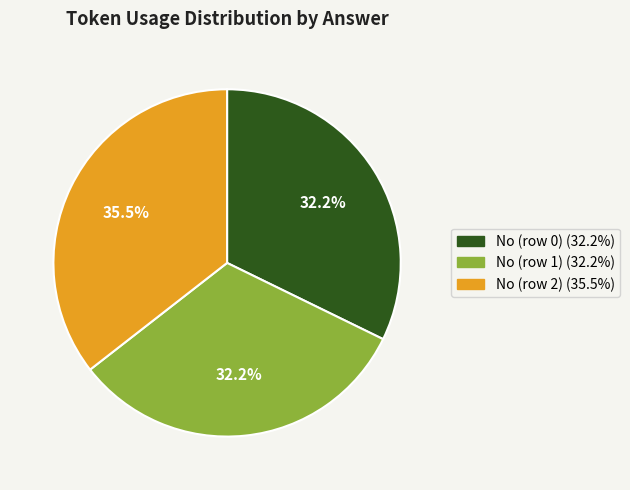

True or false: No (row 1) accounts for 32% of the total.

True